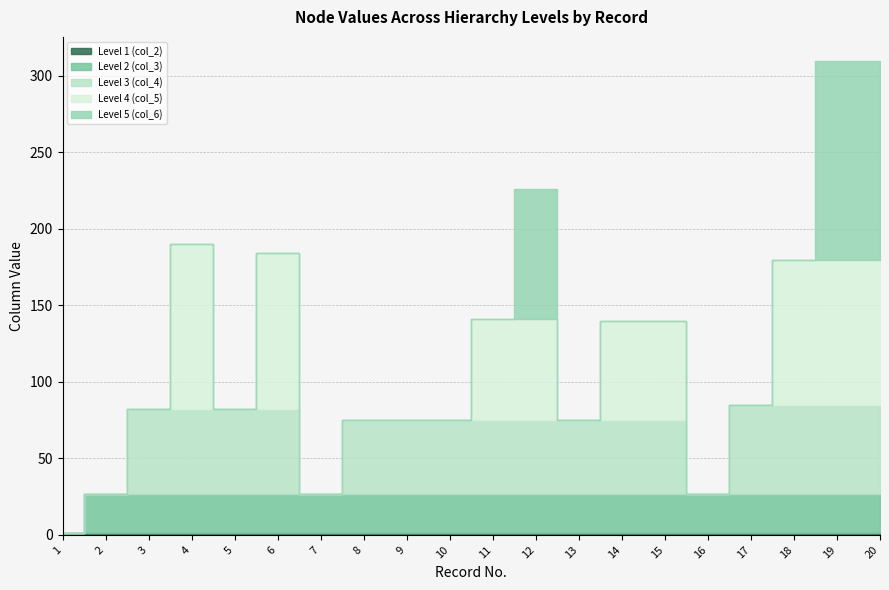

How many times do Level 3 (col_4) and Level 2 (col_3) cross each other?

5